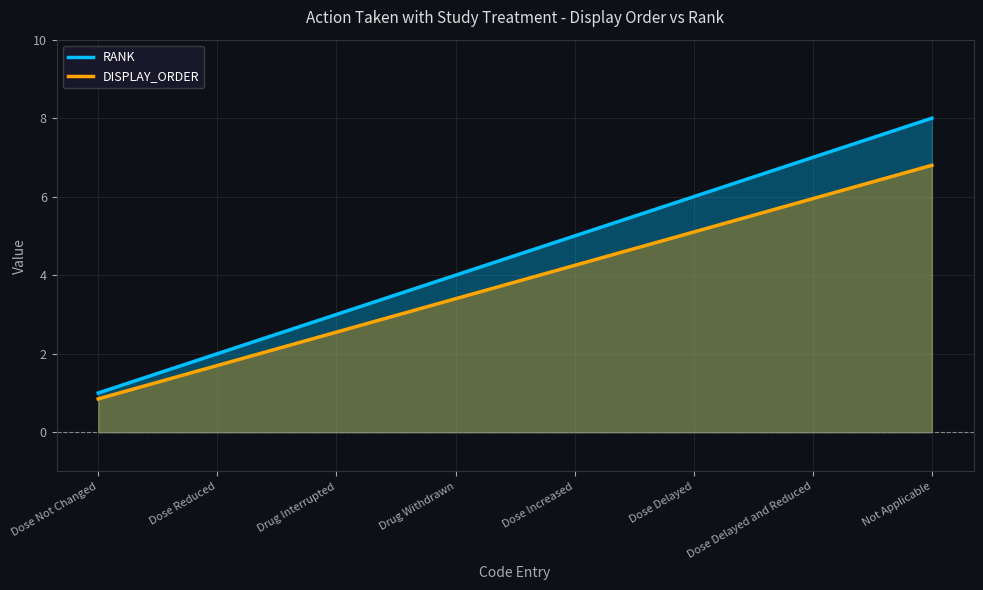

Where does the DISPLAY_ORDER series first go above 4?

Dose Increased